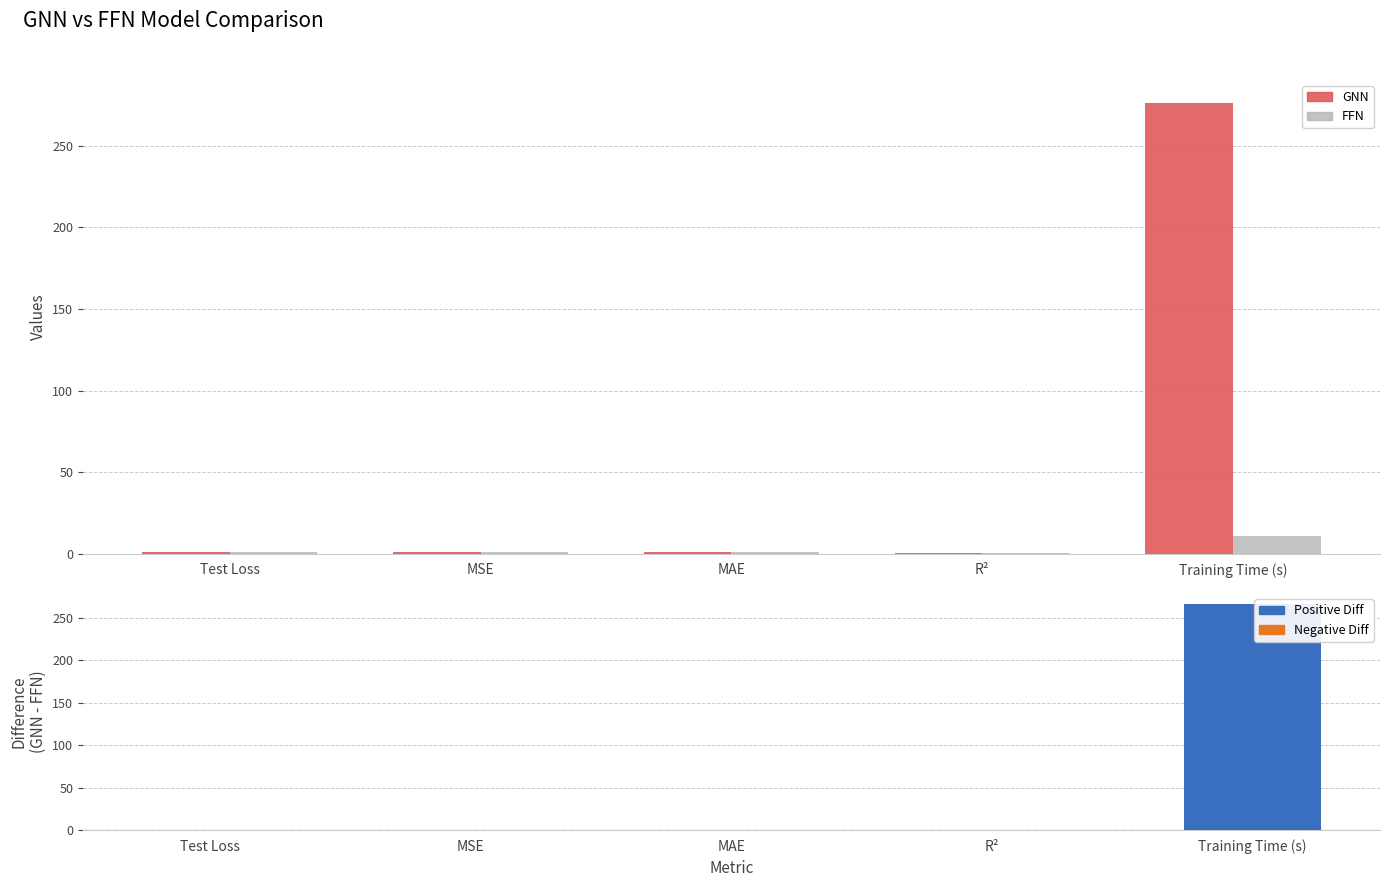

Which has a higher value, R² or Training Time (s)?

Training Time (s)